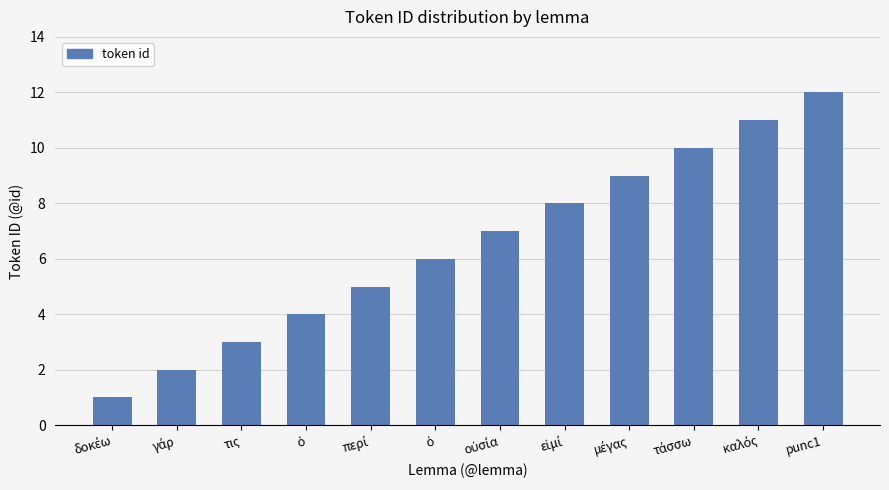

The chart shows a value of 1 at δοκέω. True or false?

True